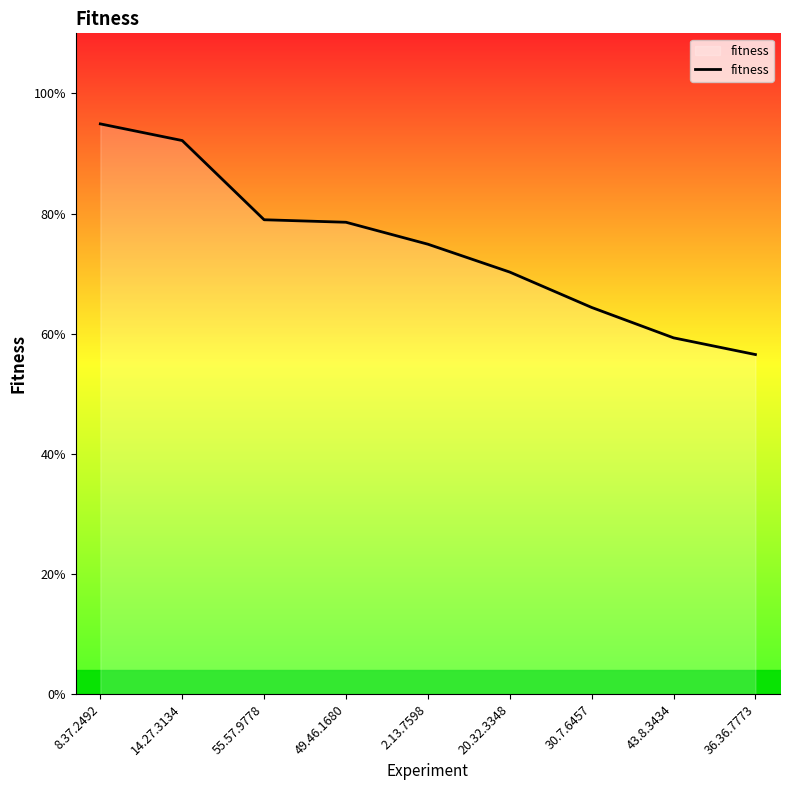

Is this an area chart (filled region under the line)?

Yes